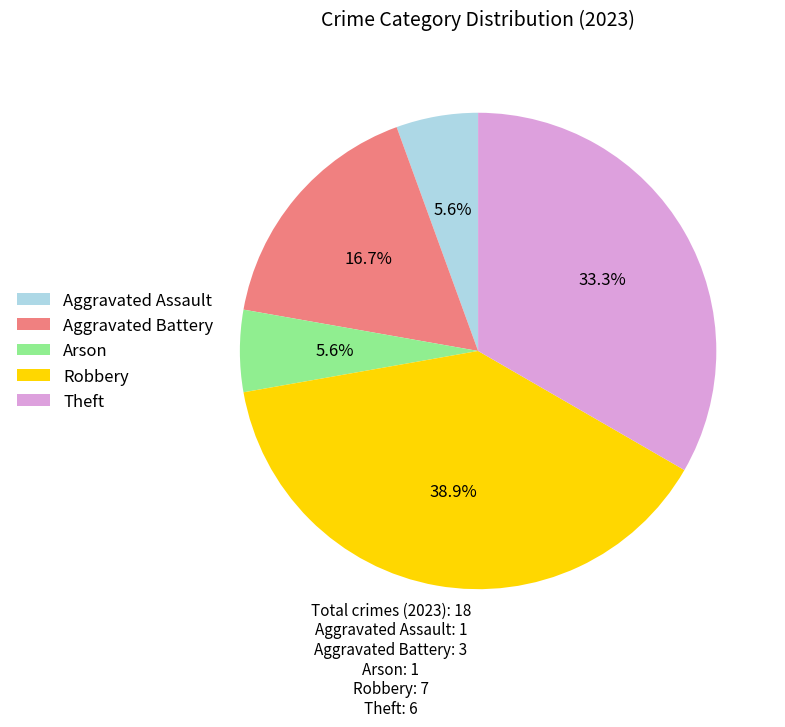

Do Robbery and Theft together represent more than half of the pie?

Yes